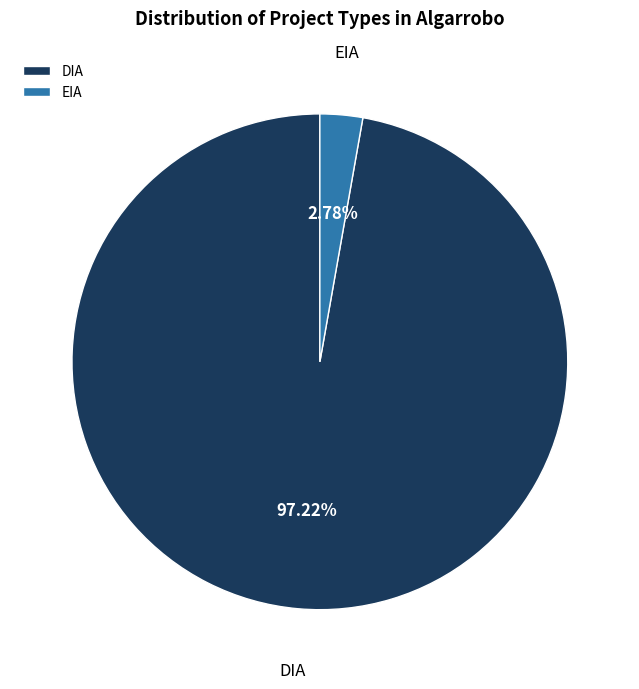

Is DIA the majority of the pie?

Yes